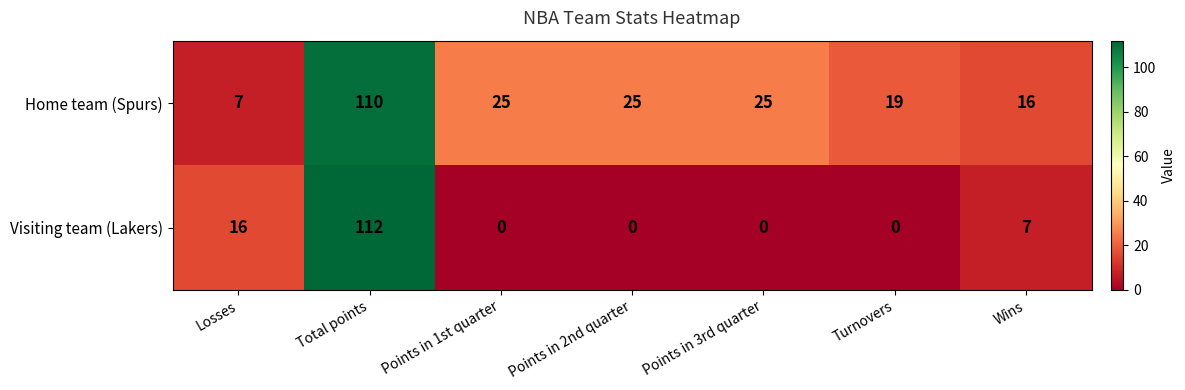

Which category has the highest value across all series?

Total points